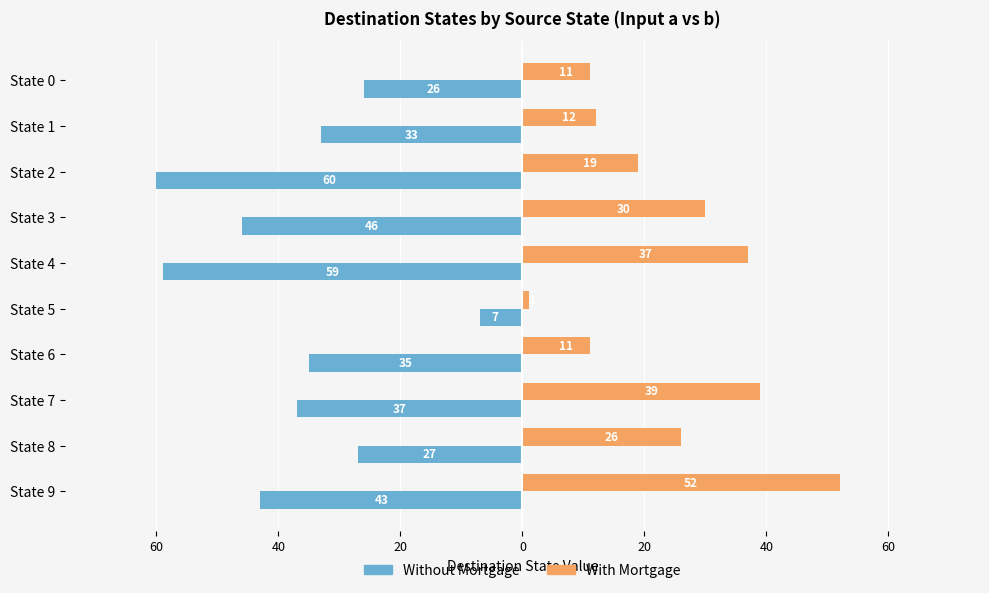

What are all the series names shown in the legend?

Without Mortgage, With Mortgage